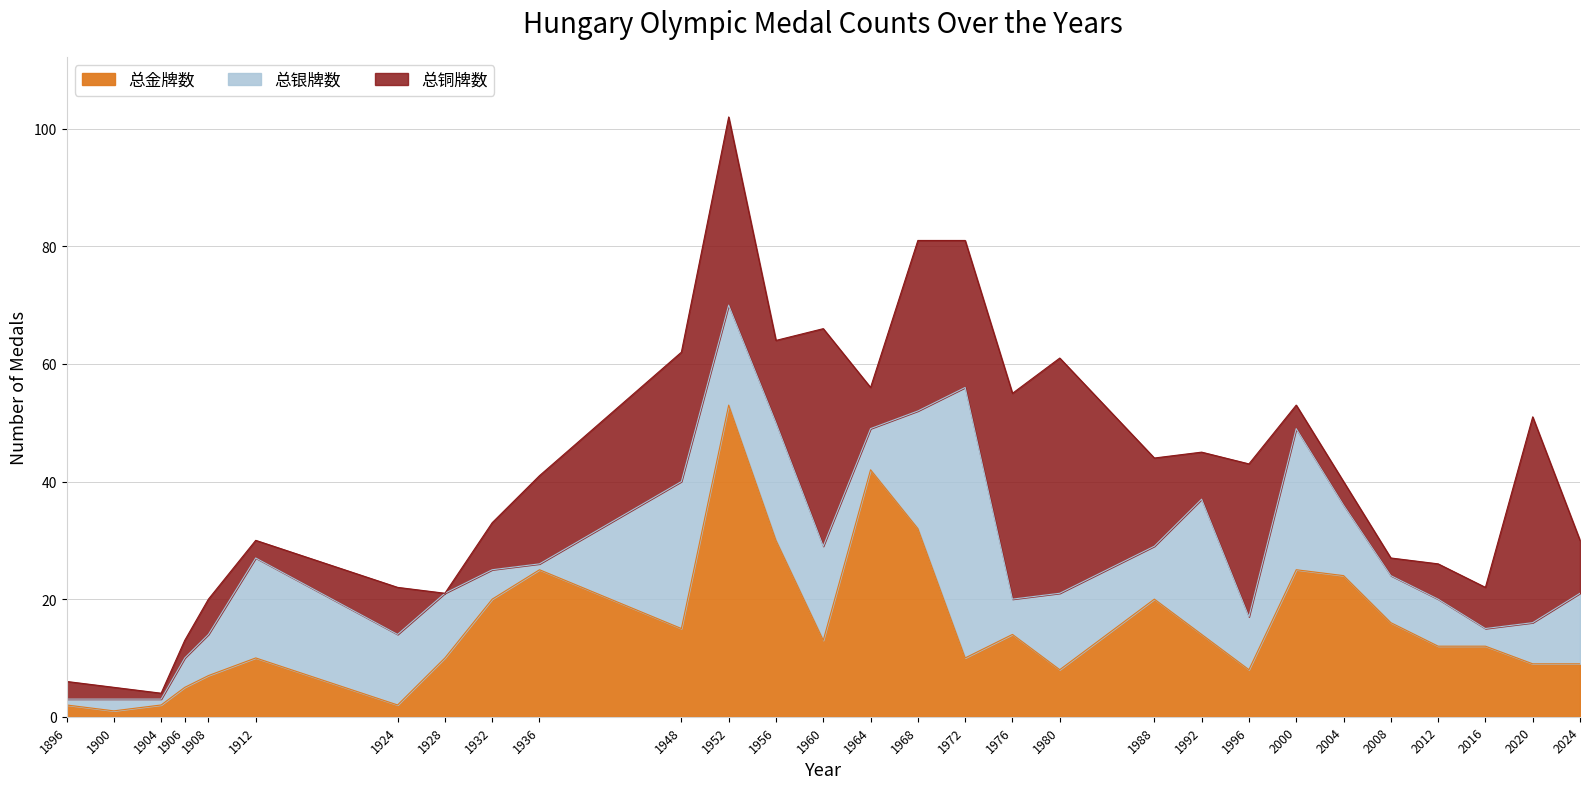

Is it true that 总铜牌数 equals 26 at 1980?

False